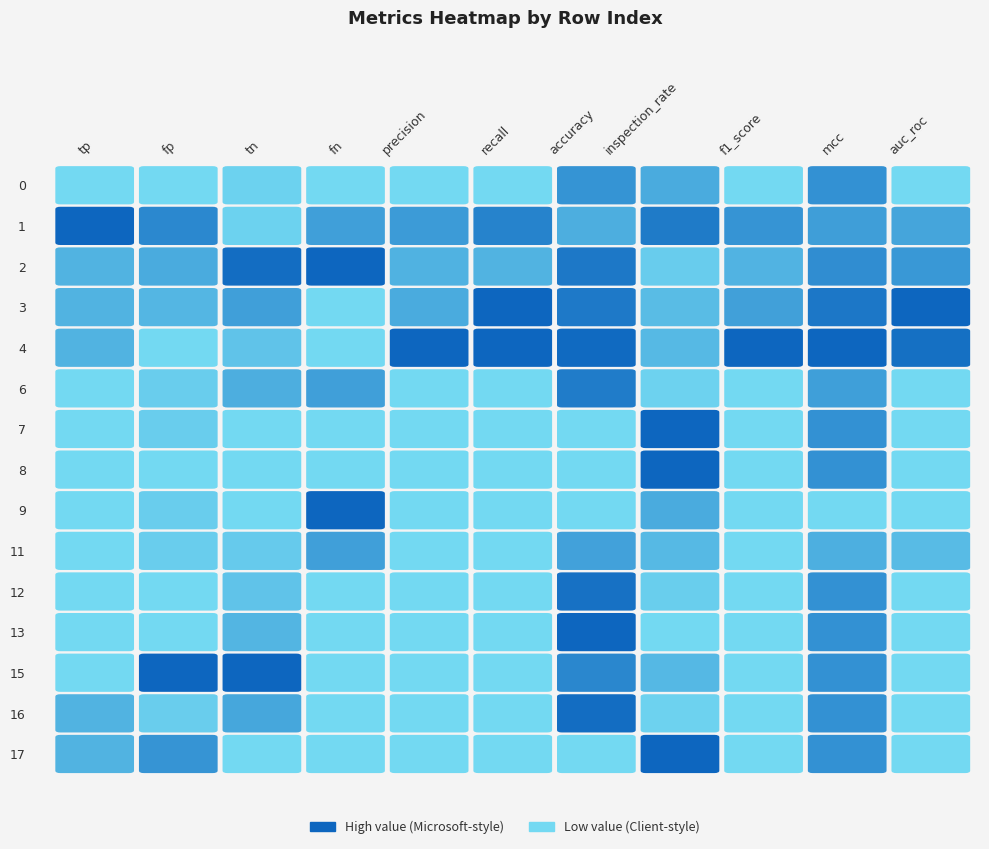

Rank the categories by tp value from lowest to highest.

0, 5, 6, 7, 8, 9, 10, 11, 12, 2, 3, 4, 13, 14, 1